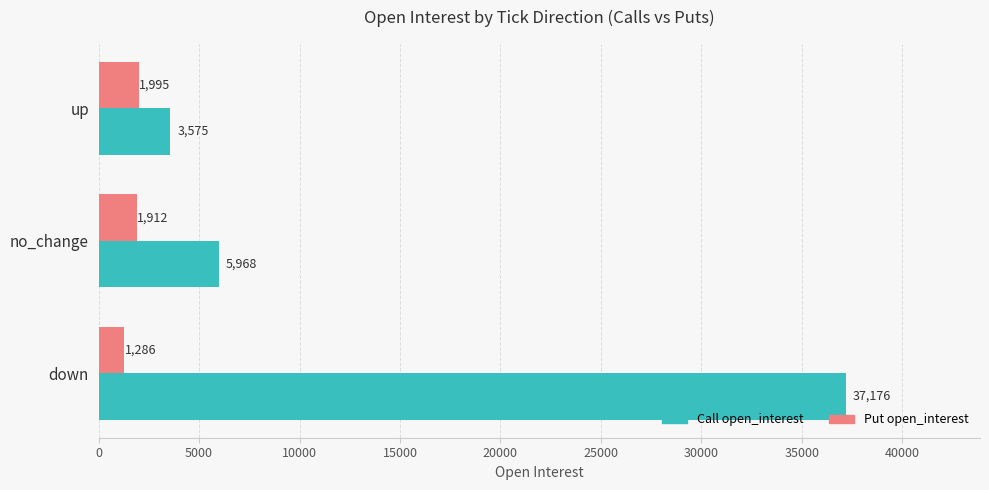

Which series has the largest total across all categories?

Call open_interest